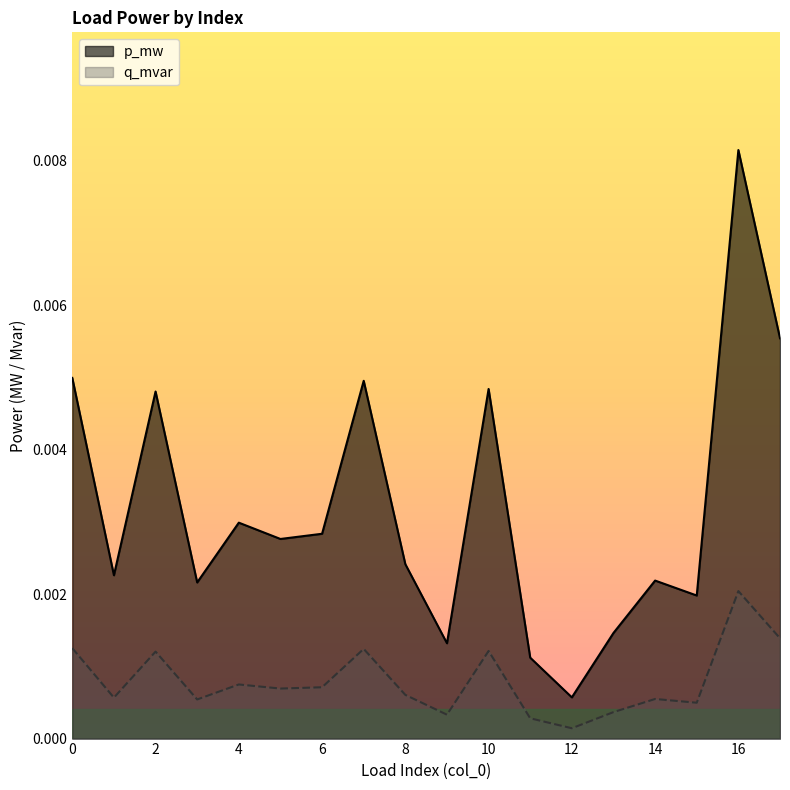

Is it true that q_mvar equals 0.0 at 10?

True